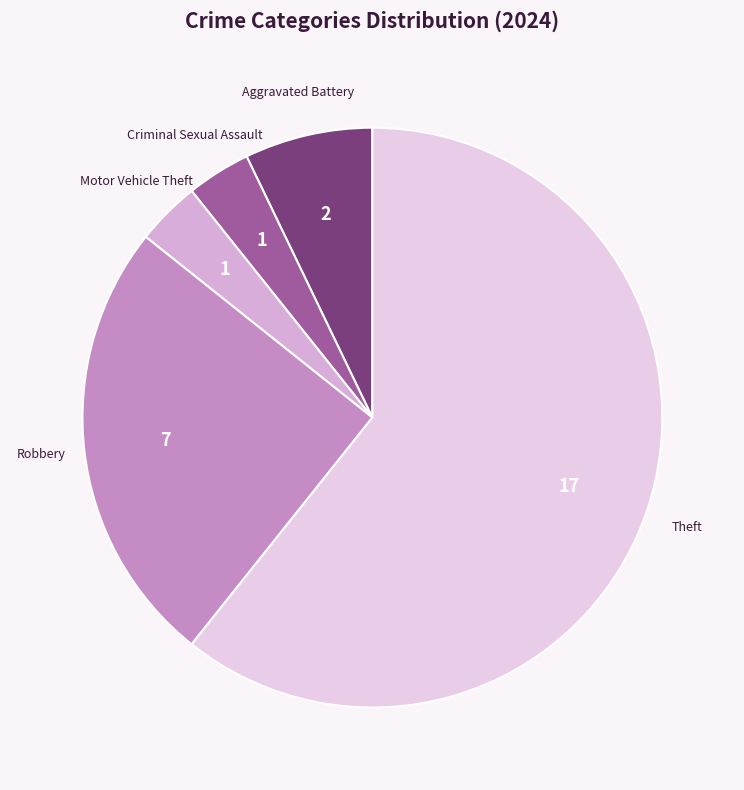

What is the largest slice in the pie chart?

Theft